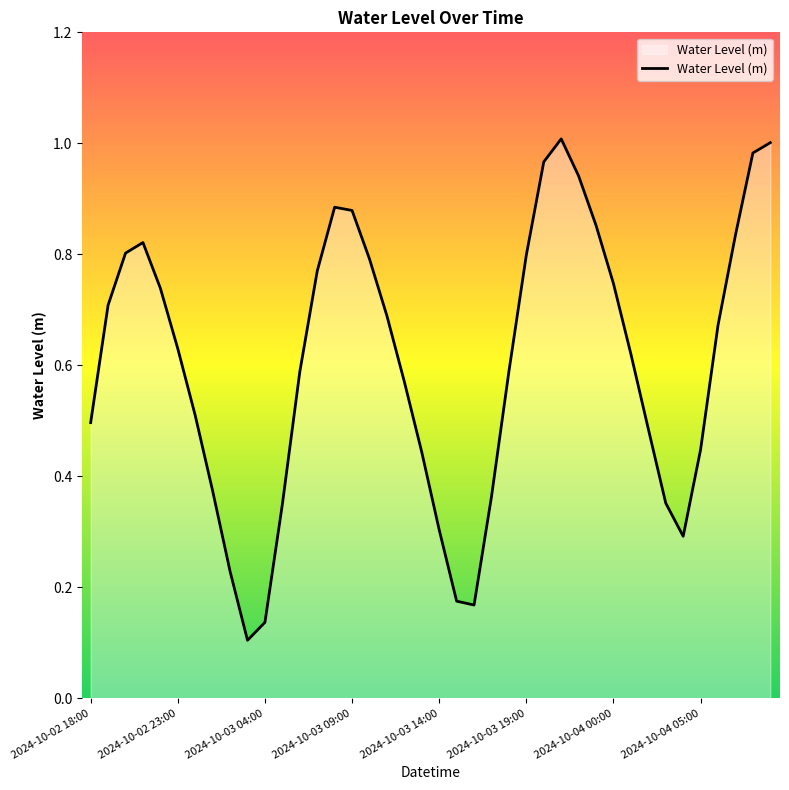

How many lines are shown in the chart?

1